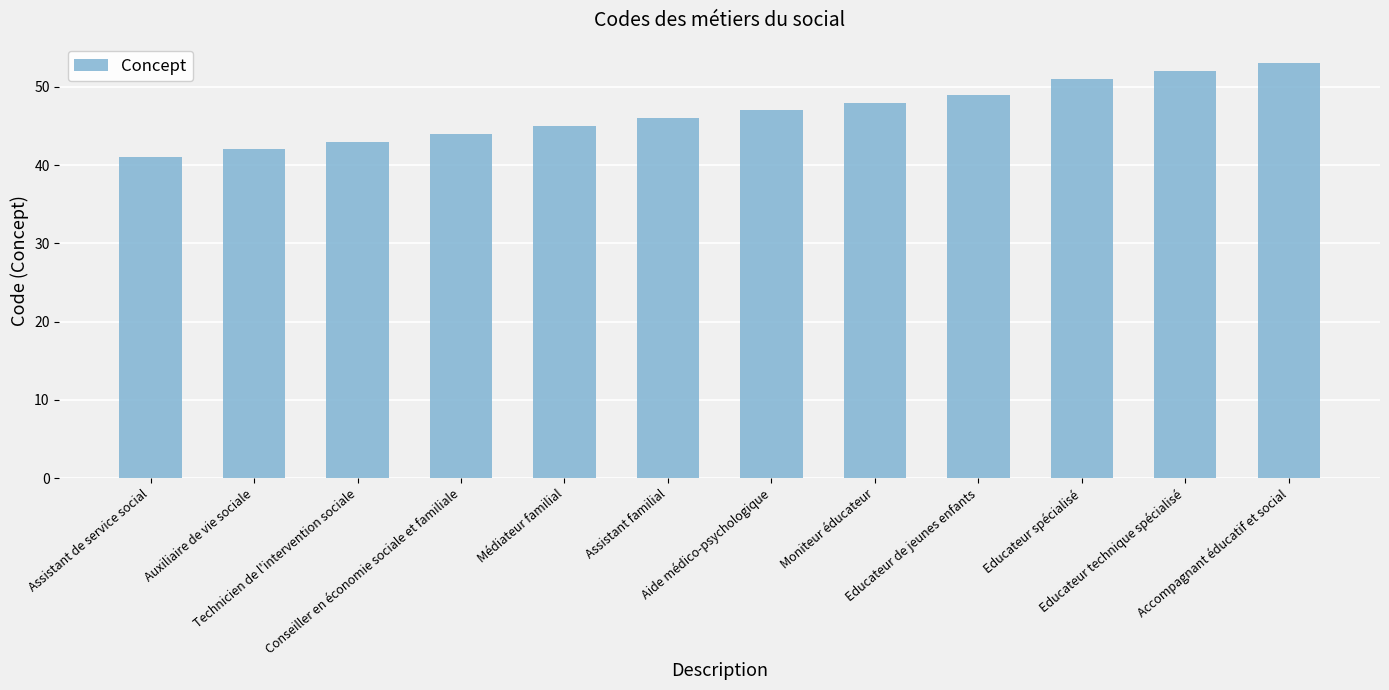

Rank the categories by value from highest to lowest.

Accompagnant éducatif et social, Educateur technique spécialisé, Educateur spécialisé, Educateur de jeunes enfants, Moniteur éducateur, Aide médico-psychologique, Assistant familial, Médiateur familial, Conseiller en économie sociale et familiale, Technicien de l'intervention sociale, Auxiliaire de vie sociale, Assistant de service social